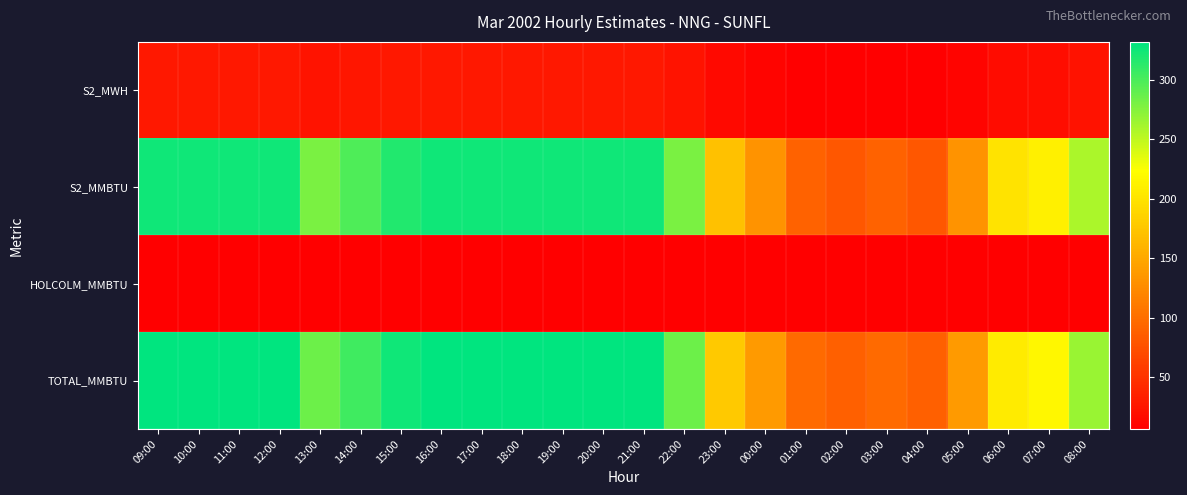

Which label corresponds to the largest value in the chart?

09:00